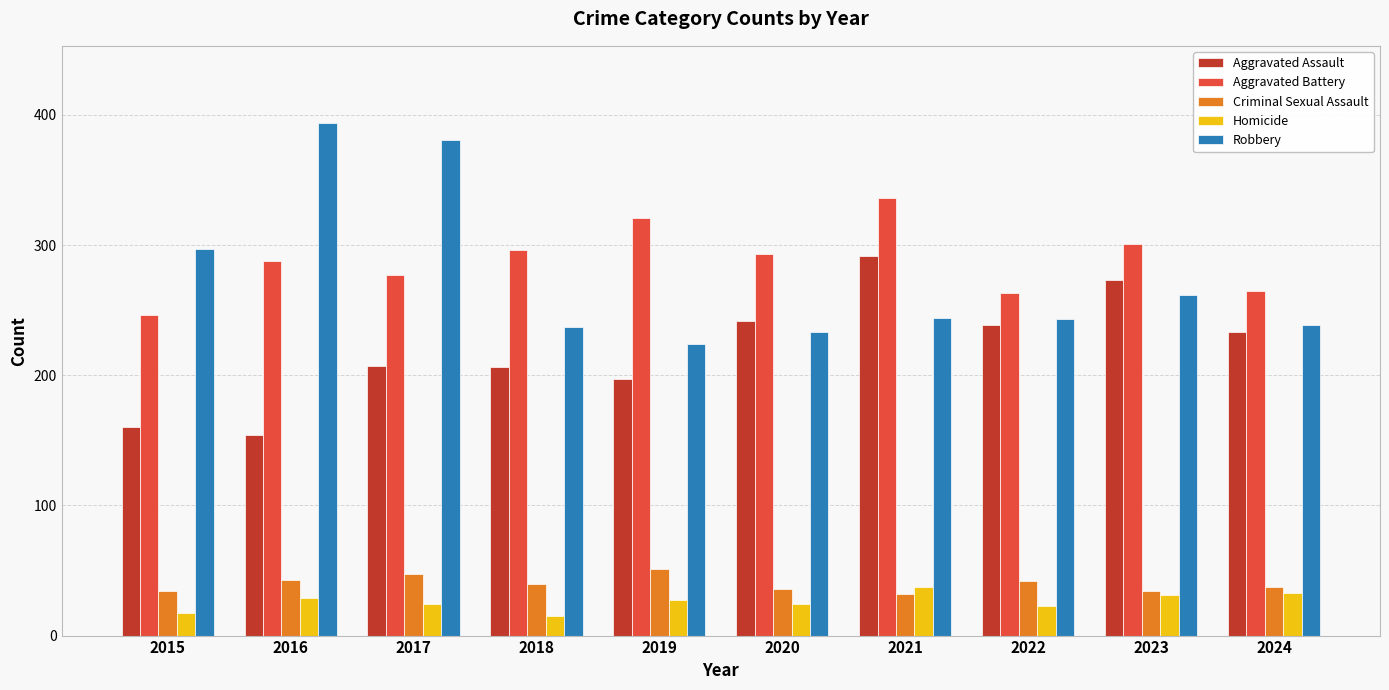

At which category does the chart reach its peak across all series?

2016